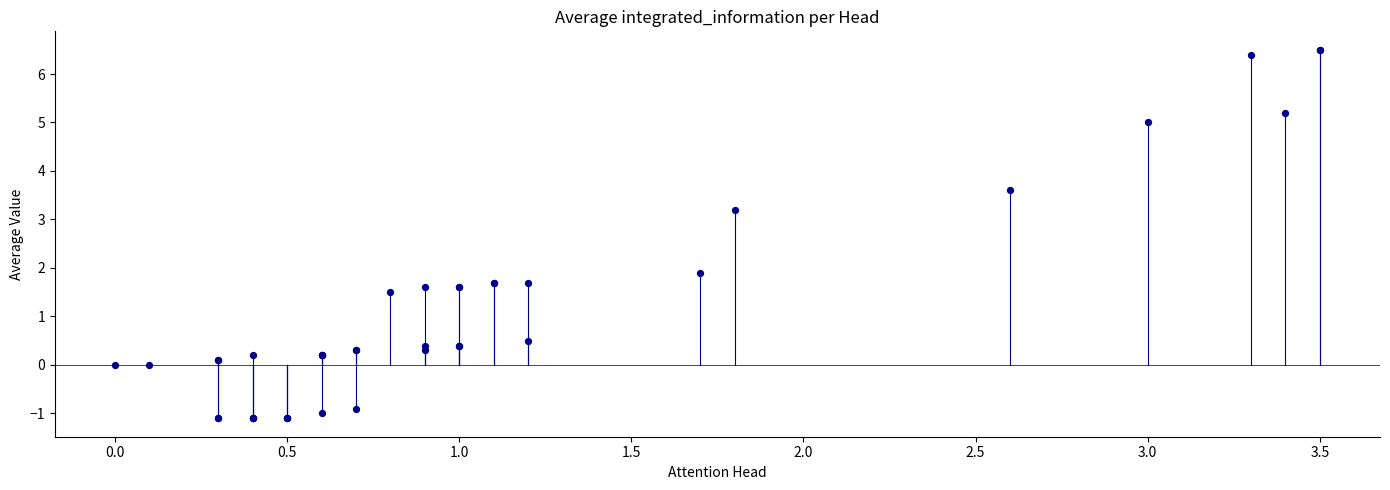

What Y value in the scatter plot is closest to 2?

1.9